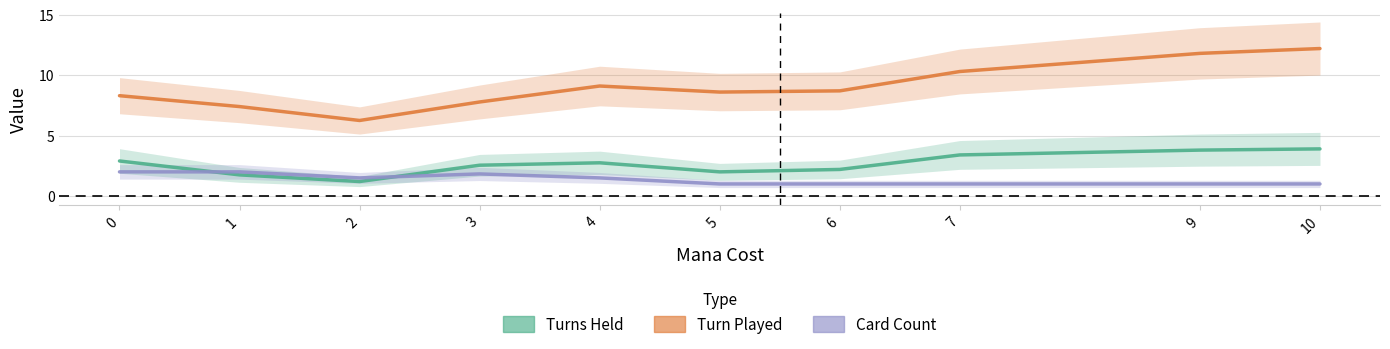

Between 2 and 9, which is larger?

9